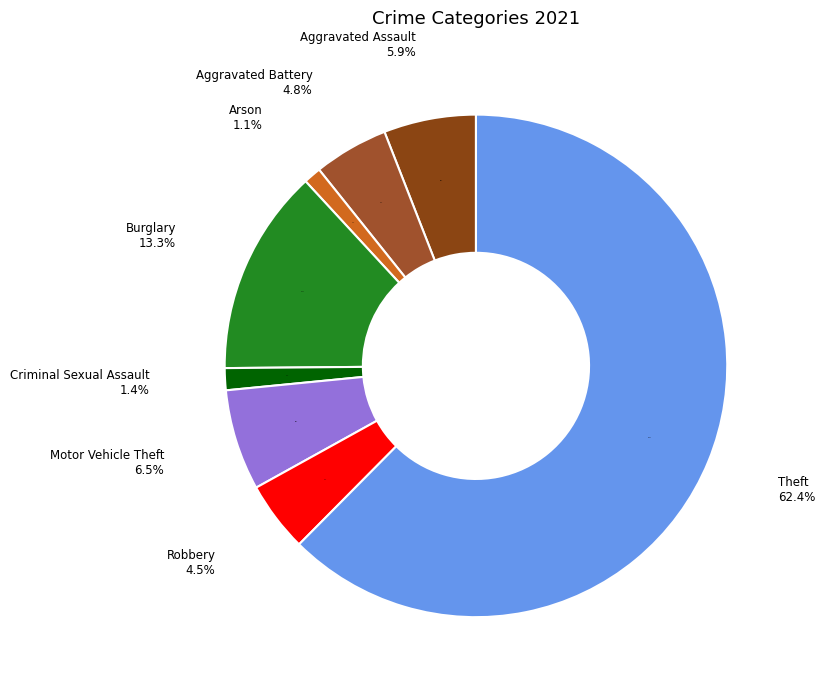

Does Aggravated Battery represent more than half of the total?

No